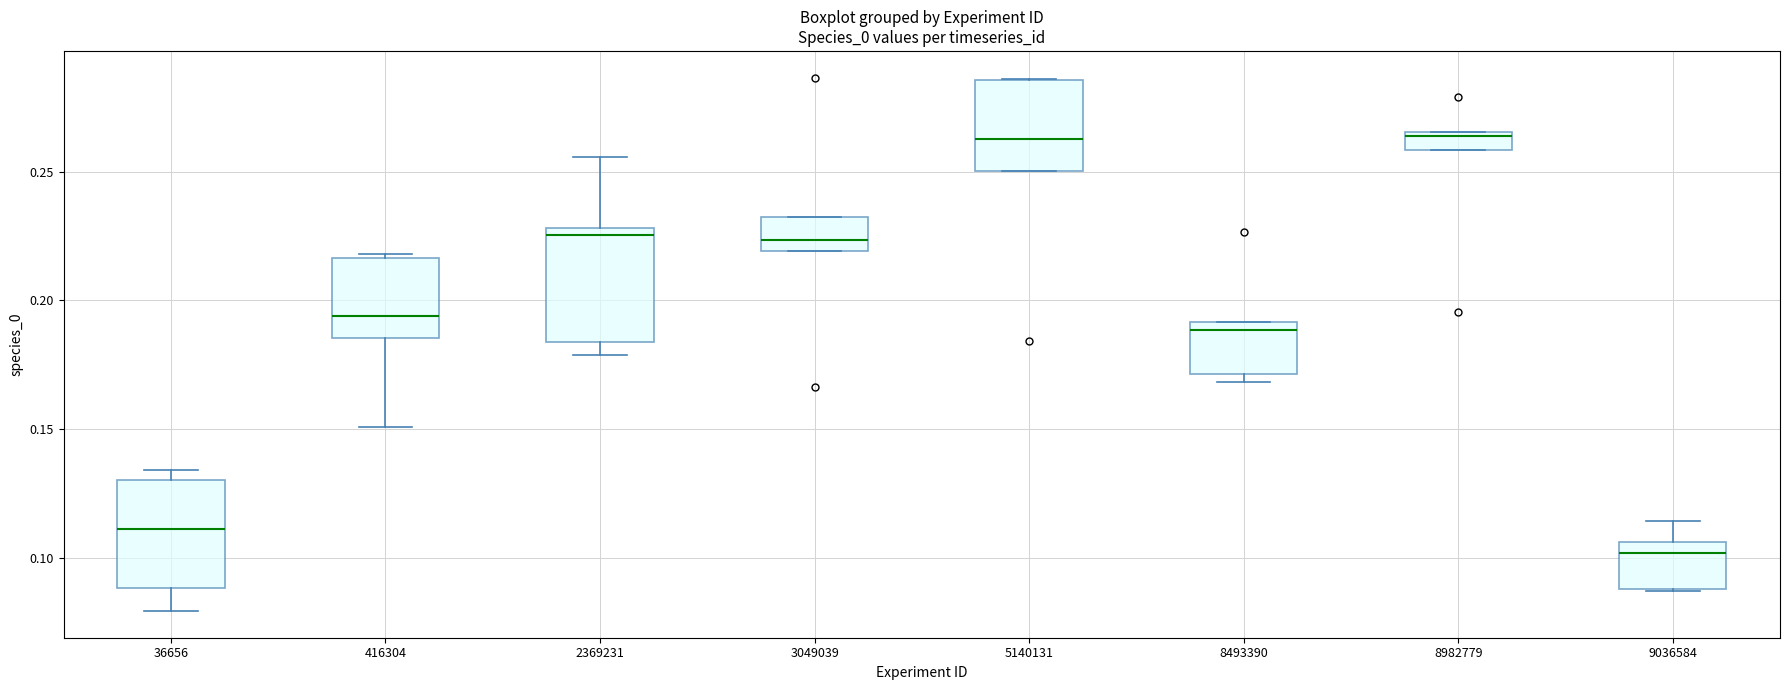

Where is the lower edge of the box at x = 3049039 on the y-axis? The values are not printed on the chart, so give them approximately, as read against the axis.

0.220